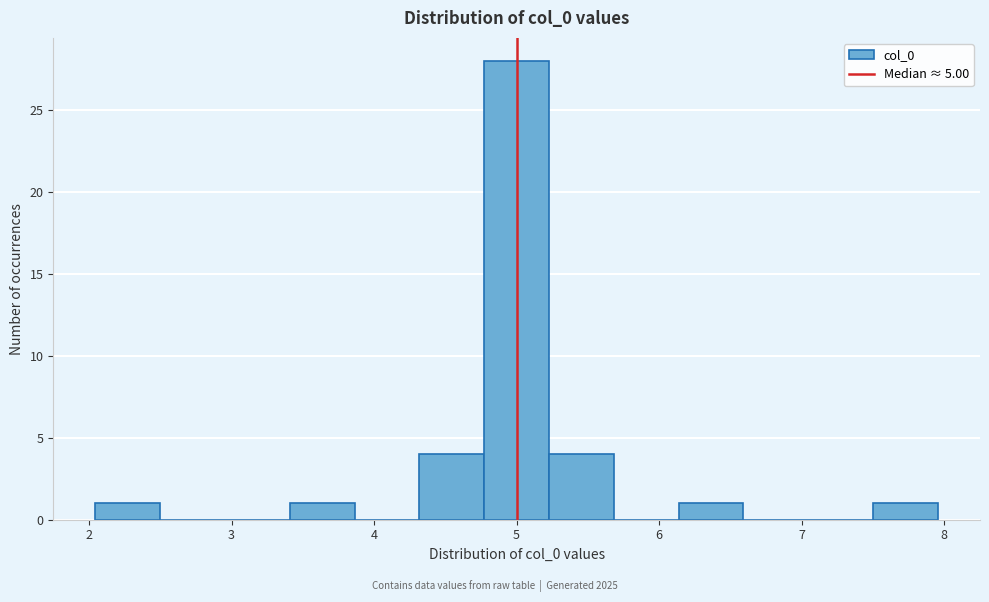

Reading left to right, transcribe this chart: for each bar, give the range it covers on the x-axis and its height. Neither the bar edges nor the heights are printed on the chart, so give them approximately, as read against the axes.

2.0 to 2.5: 1
2.5 to 3.0: 0
3.0 to 3.4: 0
3.4 to 3.9: 1
3.9 to 4.3: 0
4.3 to 4.8: 4
4.8 to 5.2: 28
5.2 to 5.7: 4
5.7 to 6.1: 0
6.1 to 6.6: 1
6.6 to 7.0: 0
7.0 to 7.5: 0
7.5 to 8.0: 1